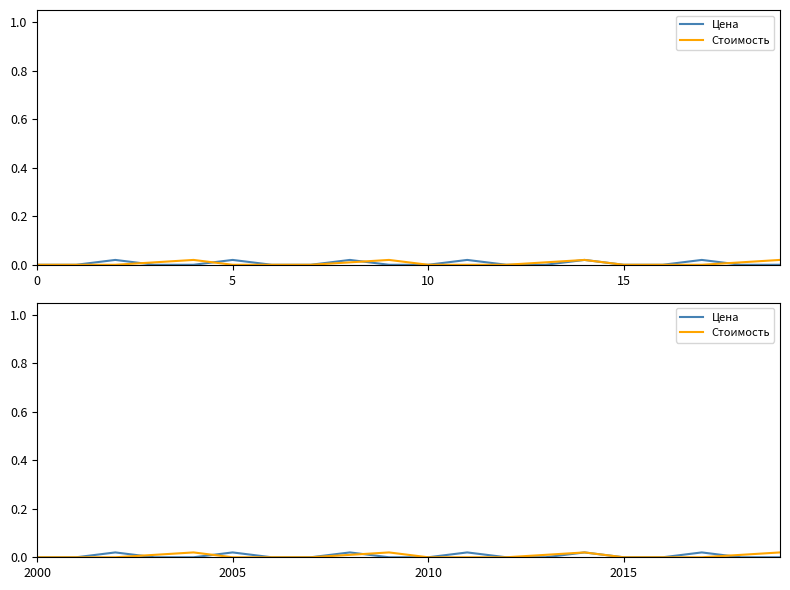

The value of Стоимость at 18 is 0.0. True or false?

False